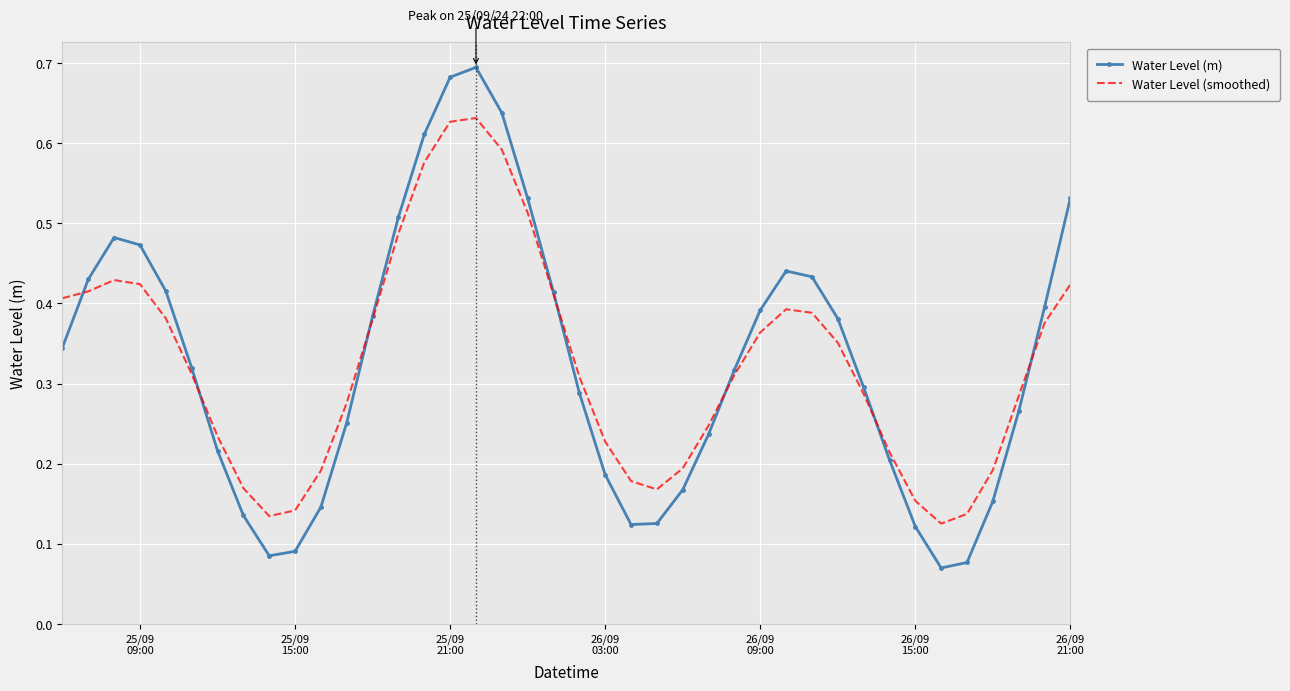

Rank the series by their maximum value, from highest to lowest.

Water Level (m), Water Level (smoothed)